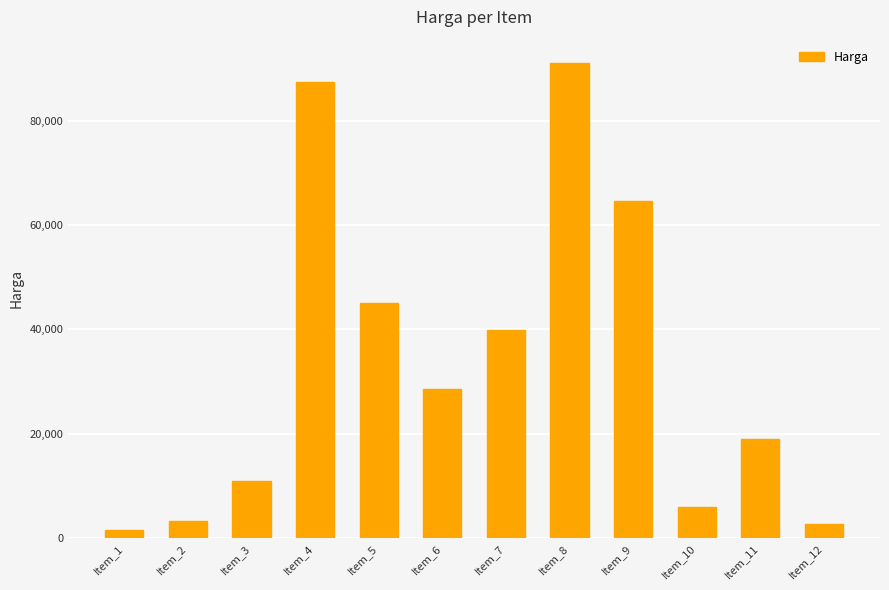

What is the sum of all values?

400200